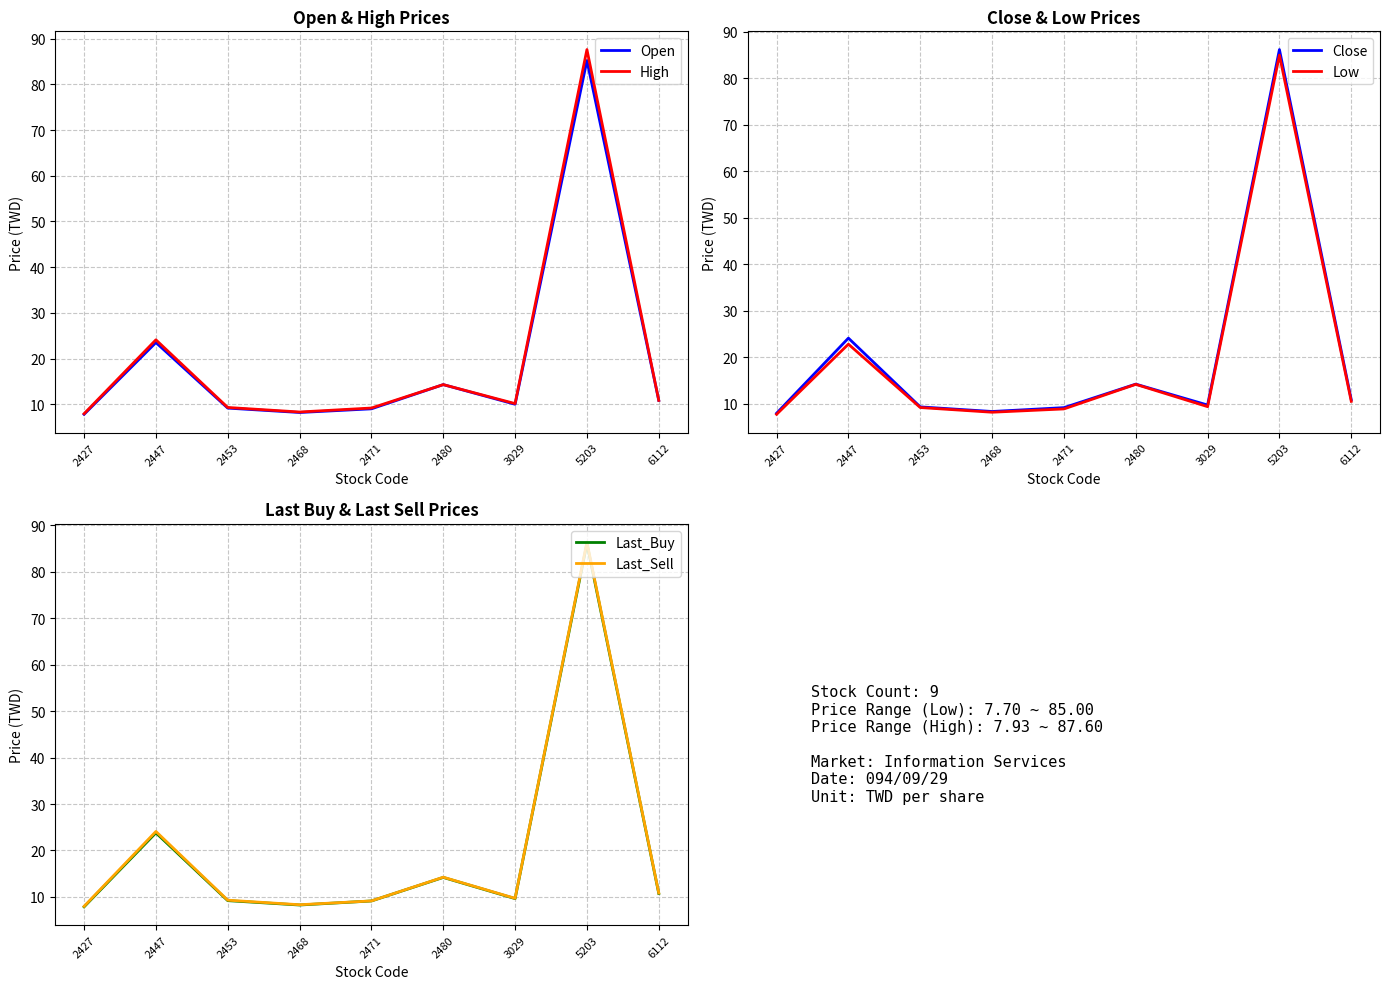

Which series changed the most between 2447 and 2468?

High